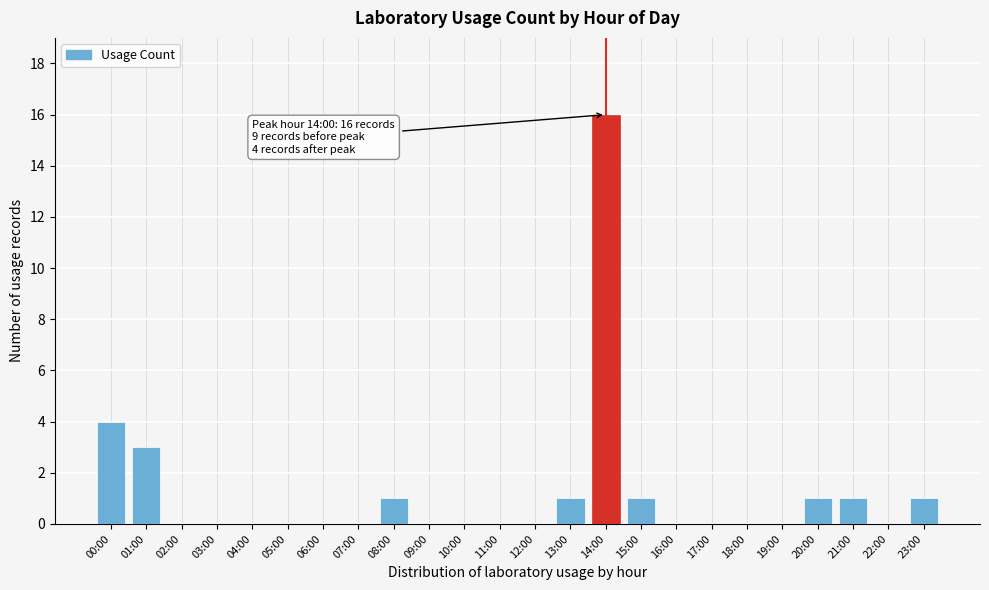

Reading left to right, extract all data points from this chart.

00:00=4	01:00=3	02:00=0	03:00=0	04:00=0	05:00=0	06:00=0	07:00=0	08:00=1	09:00=0	10:00=0	11:00=0	12:00=0	13:00=1	14:00=16	15:00=1	16:00=0	17:00=0	18:00=0	19:00=0	20:00=1	21:00=1	22:00=0	23:00=1